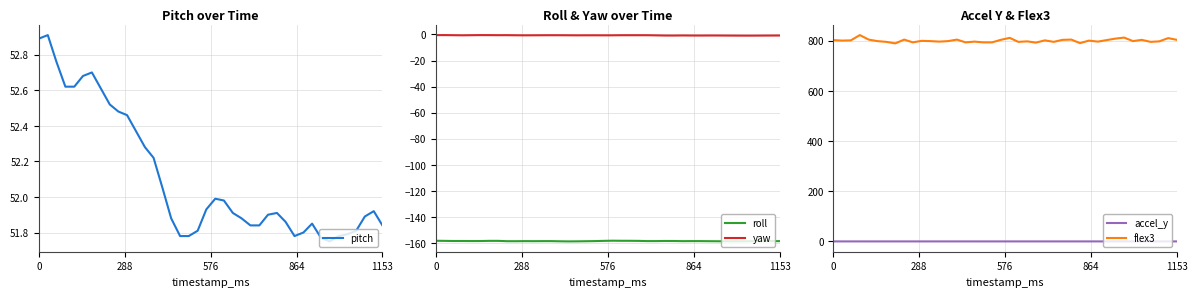

The value of roll at 0 is -158.3. True or false?

True